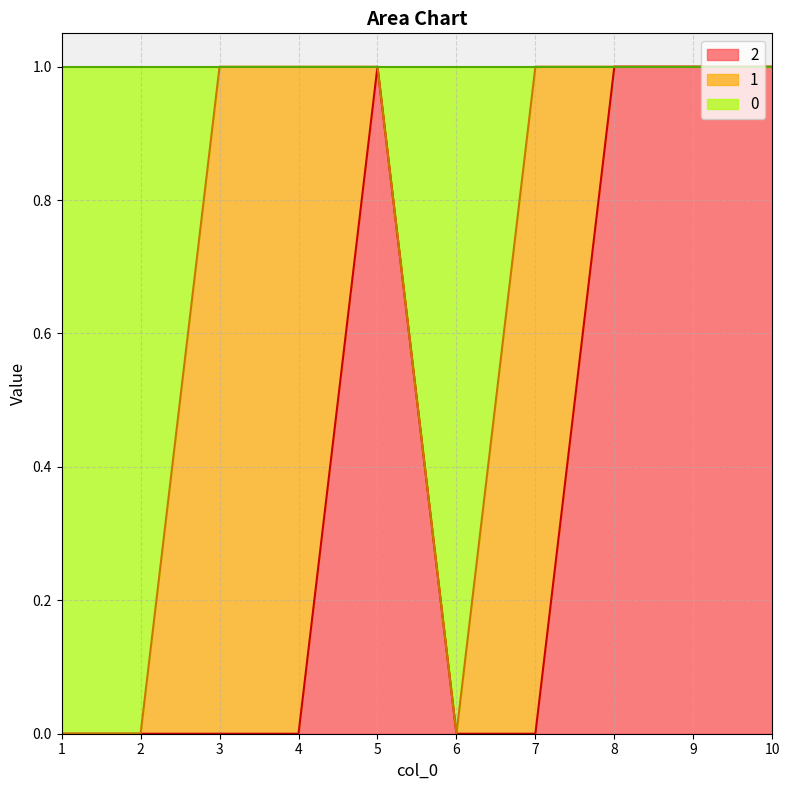

The 2 series shows 1 at 8. True or false?

True